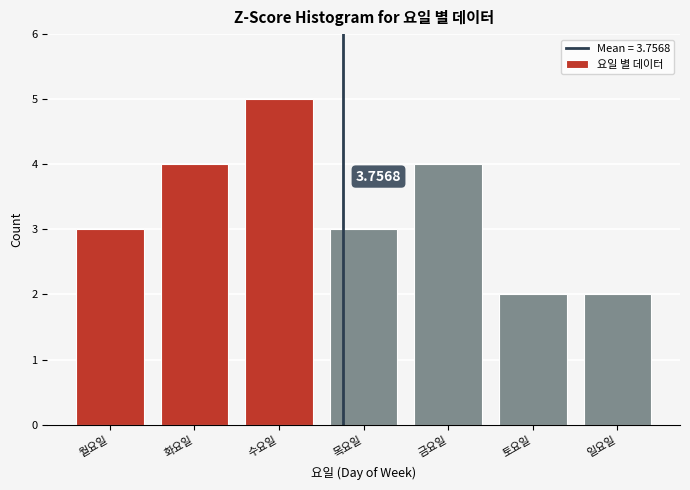

What is the difference between the maximum and minimum values?

3